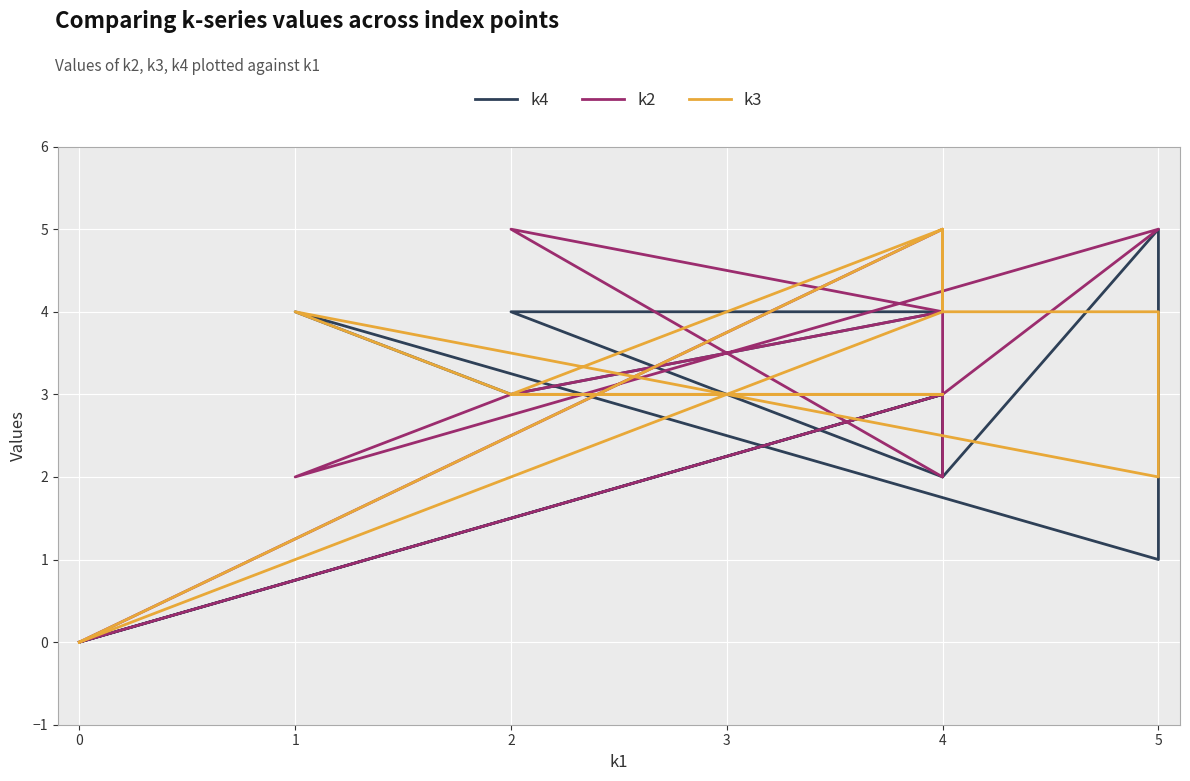

What is the difference between the maximum and minimum values in the k4 series?

5